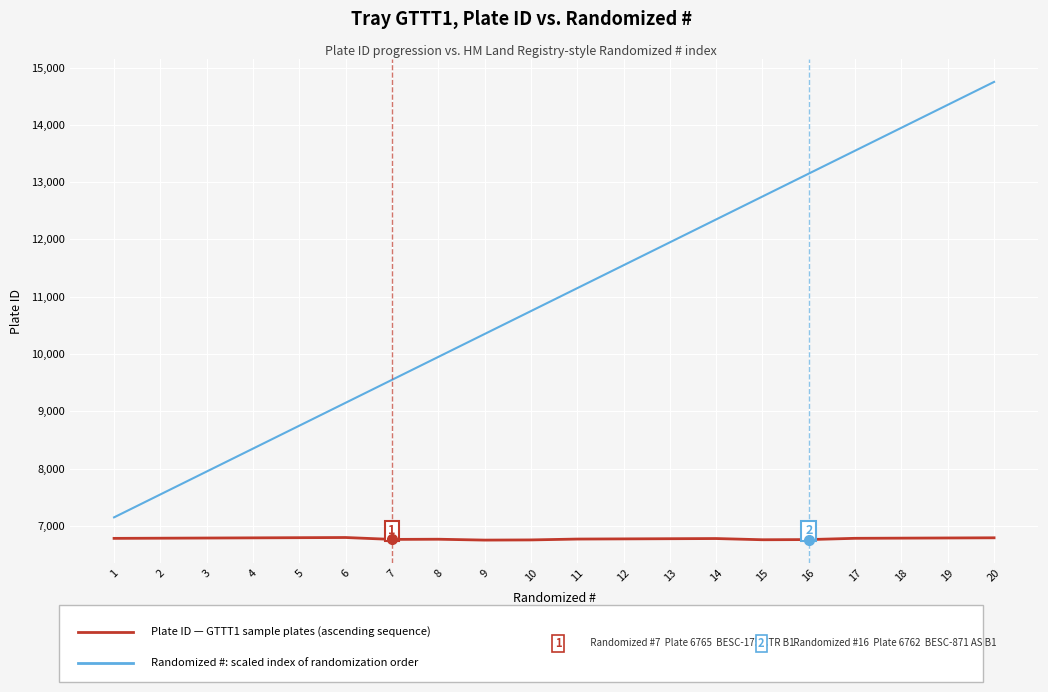

How many lines are shown in the chart?

2